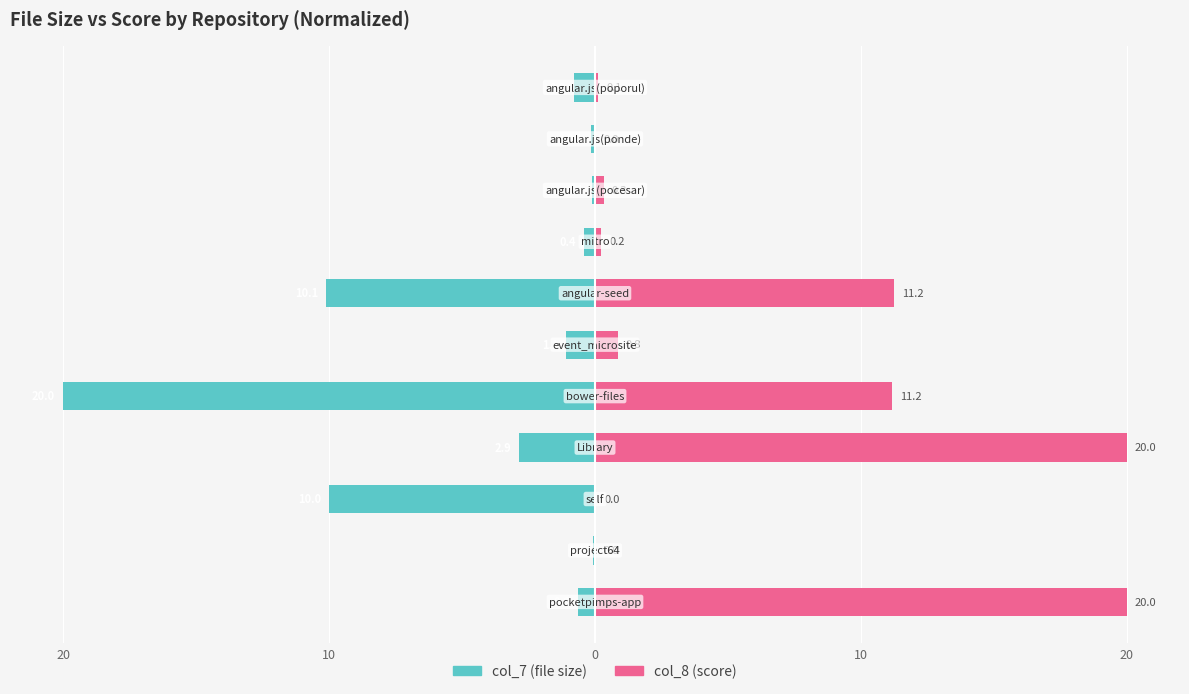

True or false: col_7 (file size) has a value of -20.0 at 20.

True